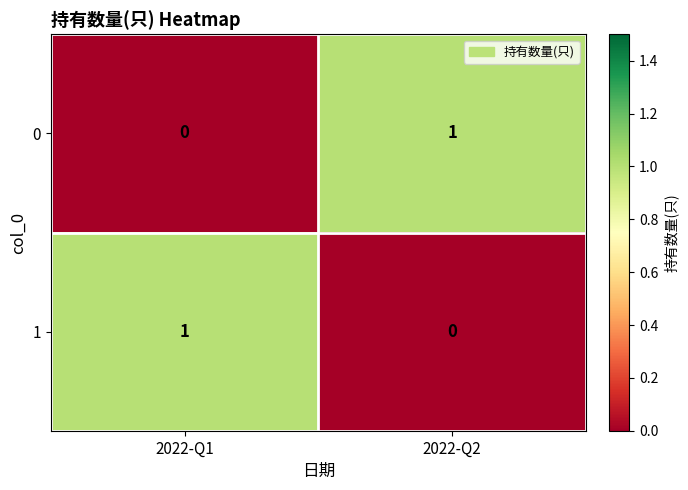

At which label does 0 reach its minimum?

2022-Q1